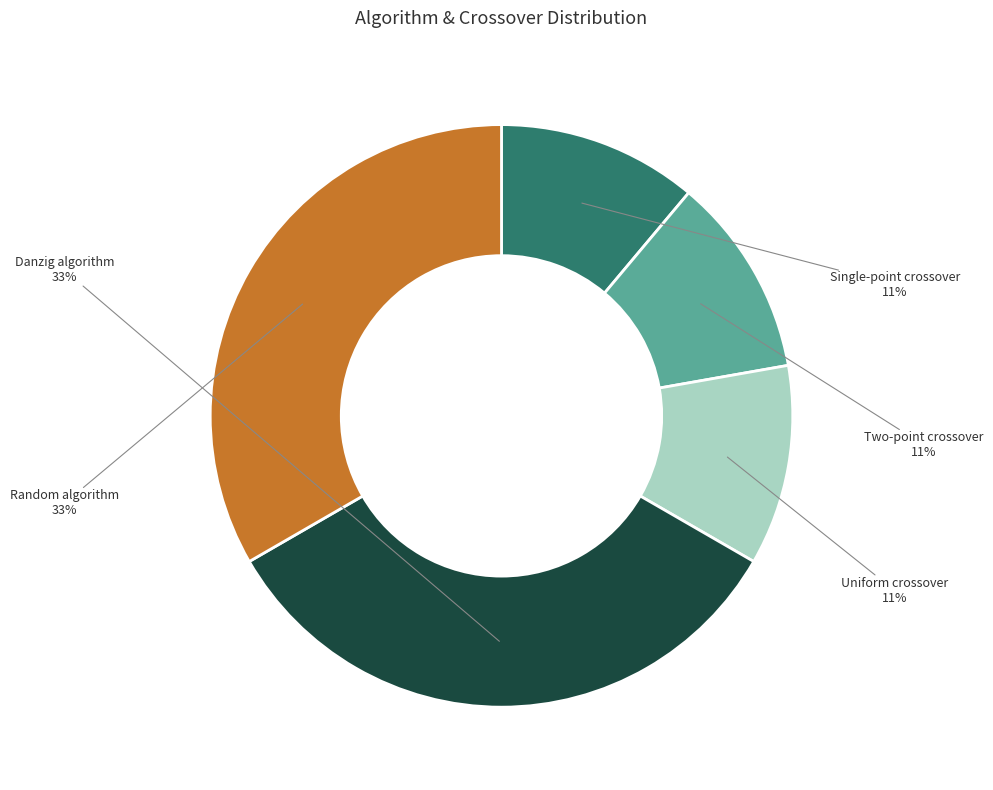

Is it true that Danzig algorithm is 33% of the pie?

True